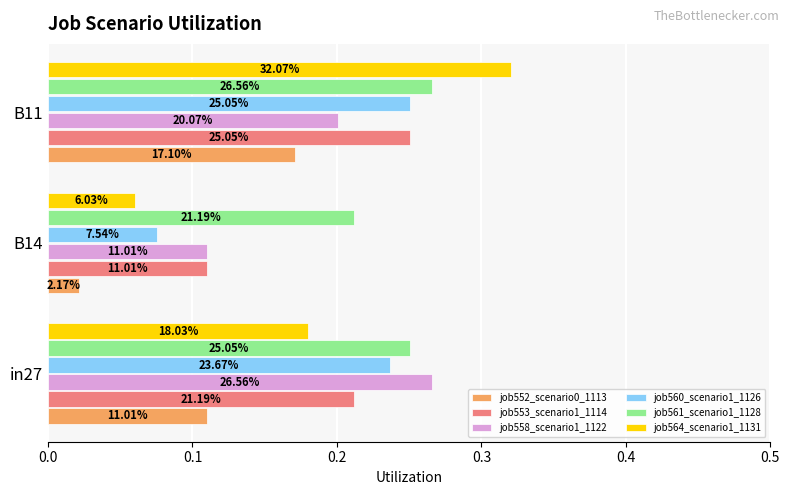

Are the bars grouped side by side (vs. stacked)?

Yes